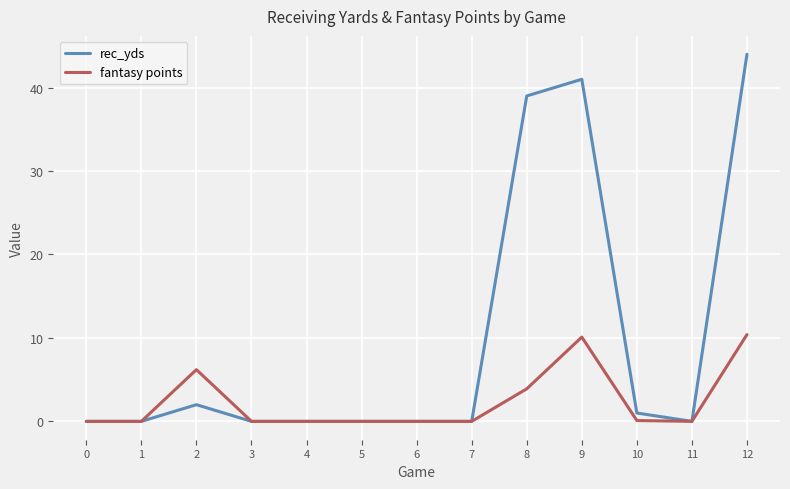

What is the highest value of the rec_yds series?

44.0